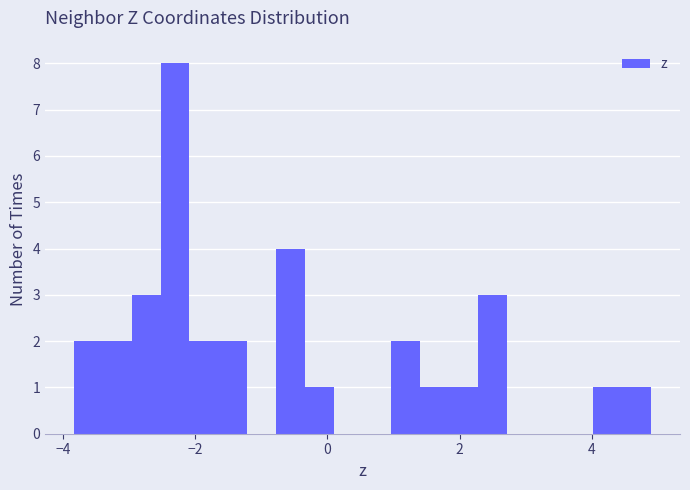

Read against the x-axis, roughly where is the centre of the tallest bar?

-2.4